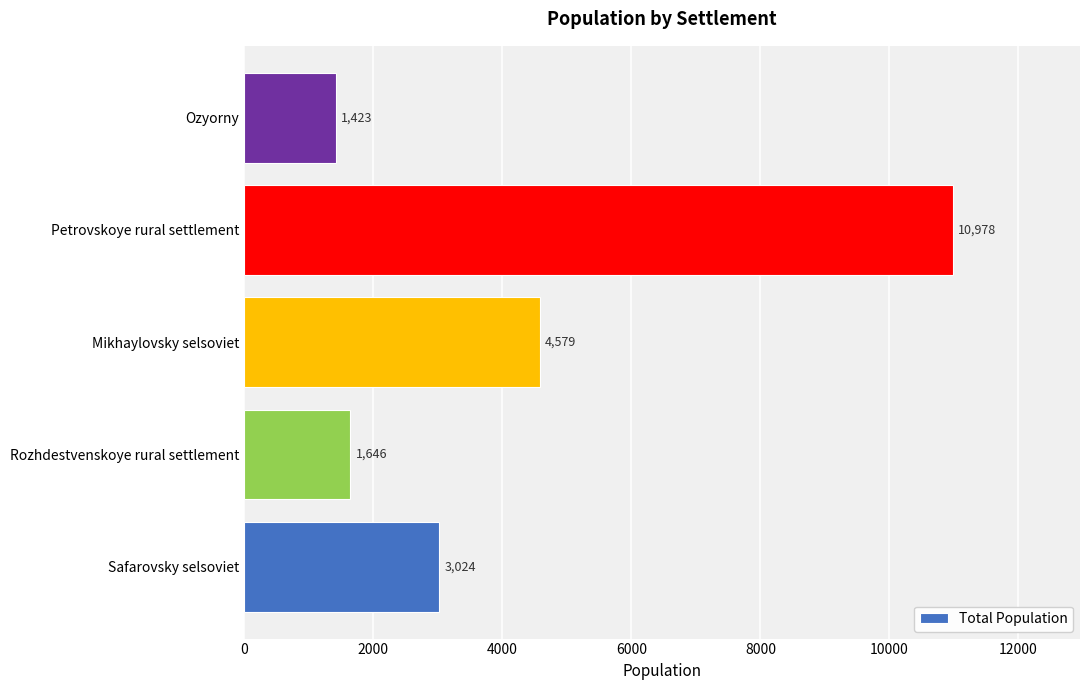

Reading bottom to top, what are all the values shown in this chart?

3024	1646	4579	10978	1423